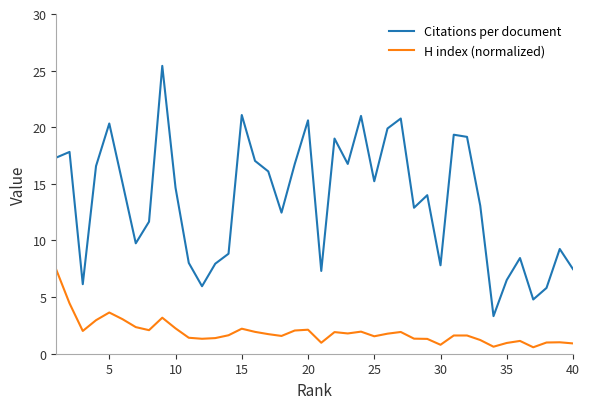

What is the minimum value for H index (normalized)?

0.6